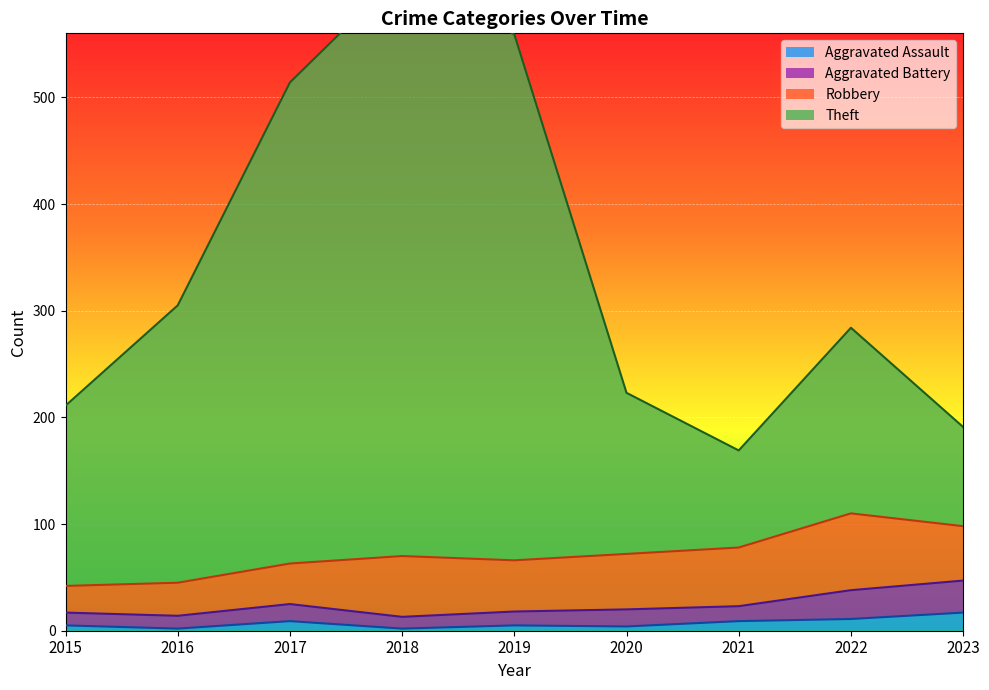

What is the minimum value shown in the chart?

2